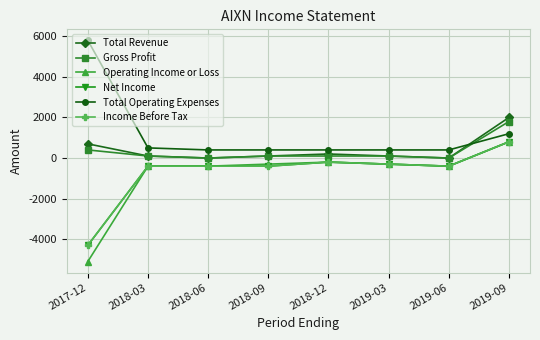

List the series in order of their peak value, lowest first.

Operating Income or Loss, Net Income, Income Before Tax, Gross Profit, Total Revenue, Total Operating Expenses